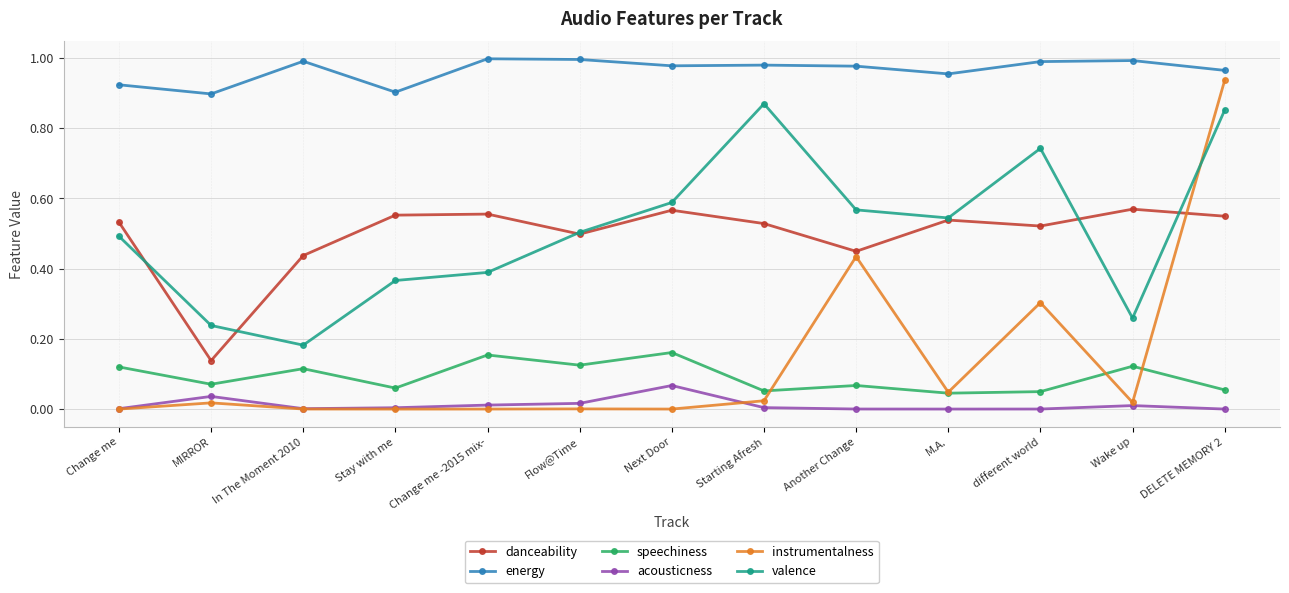

True or false: danceability and speechiness intersect in this chart.

False